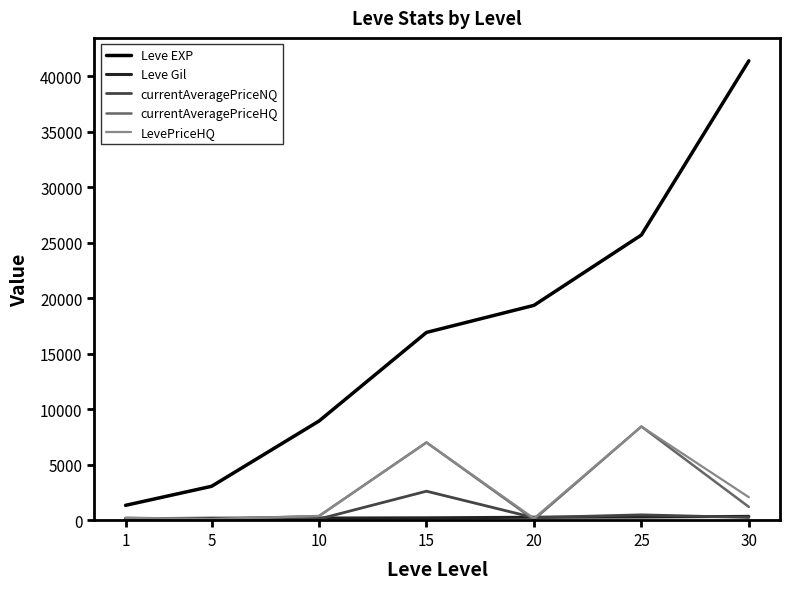

Rank the categories by Leve EXP value from lowest to highest.

1, 5, 10, 15, 20, 25, 30